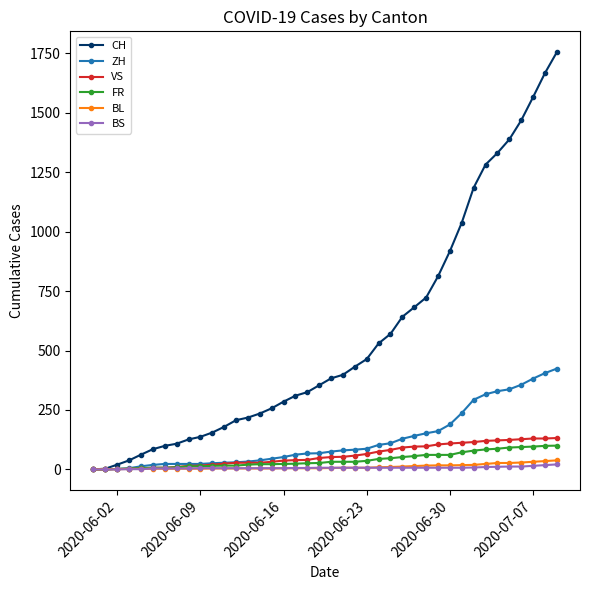

What is the sum of all FR values?

1587